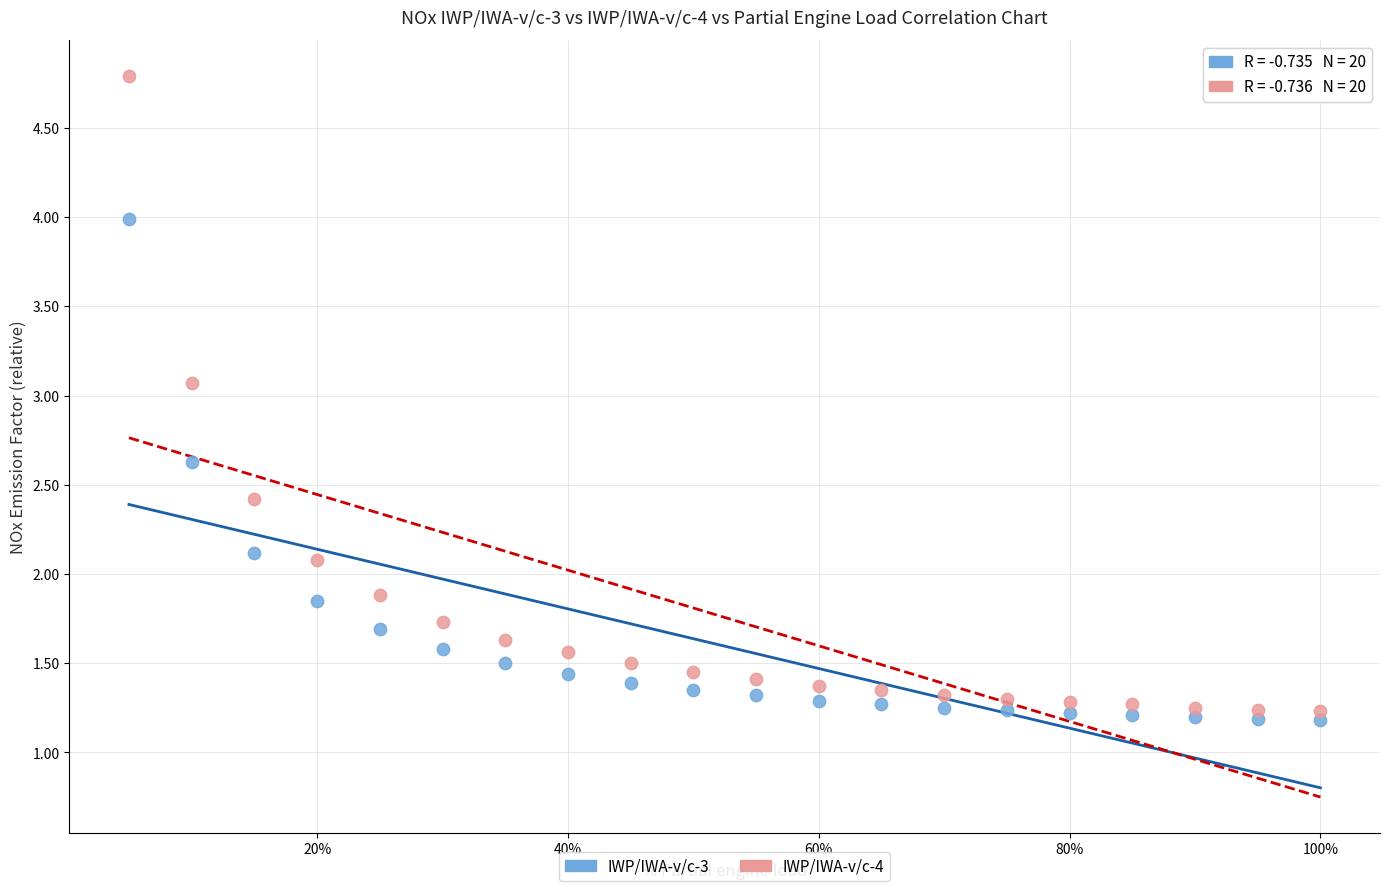

Across all data points, what is the range of Y values (max minus min)?

3.6